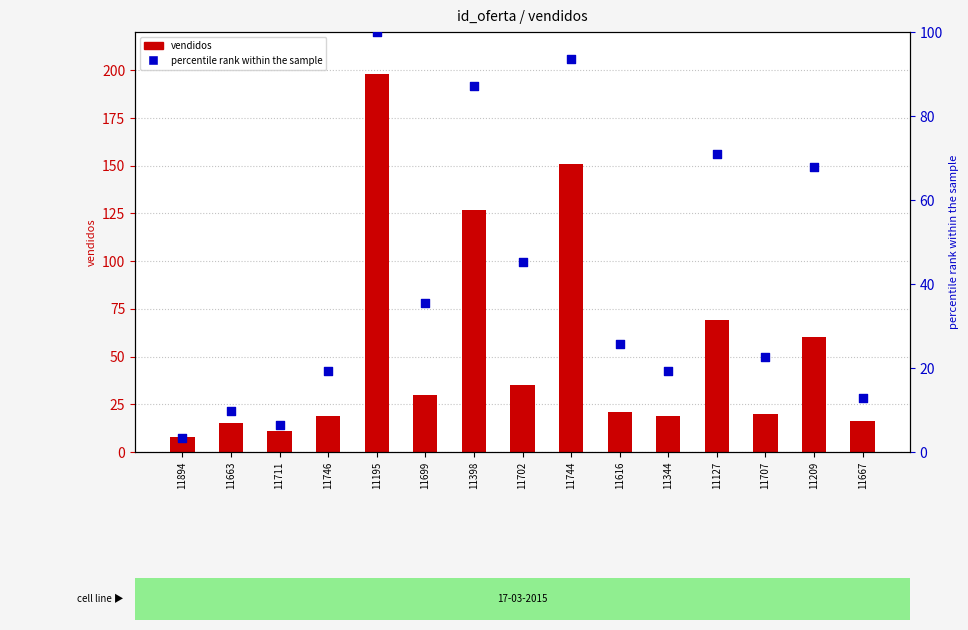

What are all the series names shown in the legend?

vendidos, percentile rank within the sample